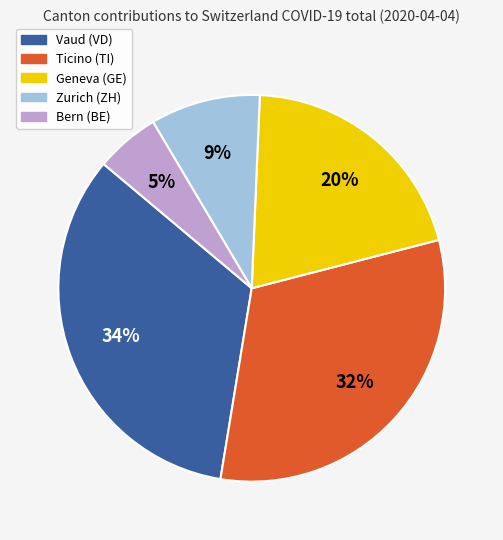

Is it true that Bern (BE) is 1% of the pie?

False